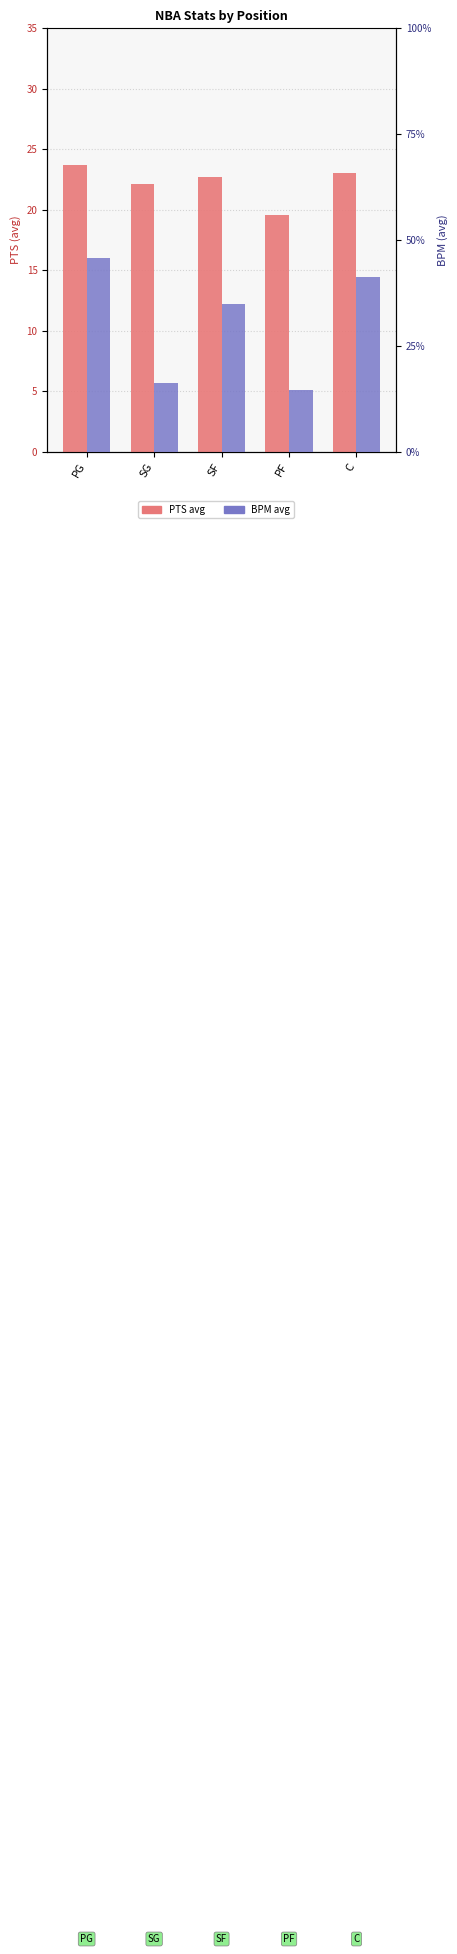

Reading left to right, what are all the values shown in this chart?

PTS: PG=23.7	SG=22.2	SF=22.7	PF=19.6	C=23.0
BPM: PG=5.5	SG=1.9	SF=4.2	PF=1.8	C=4.9